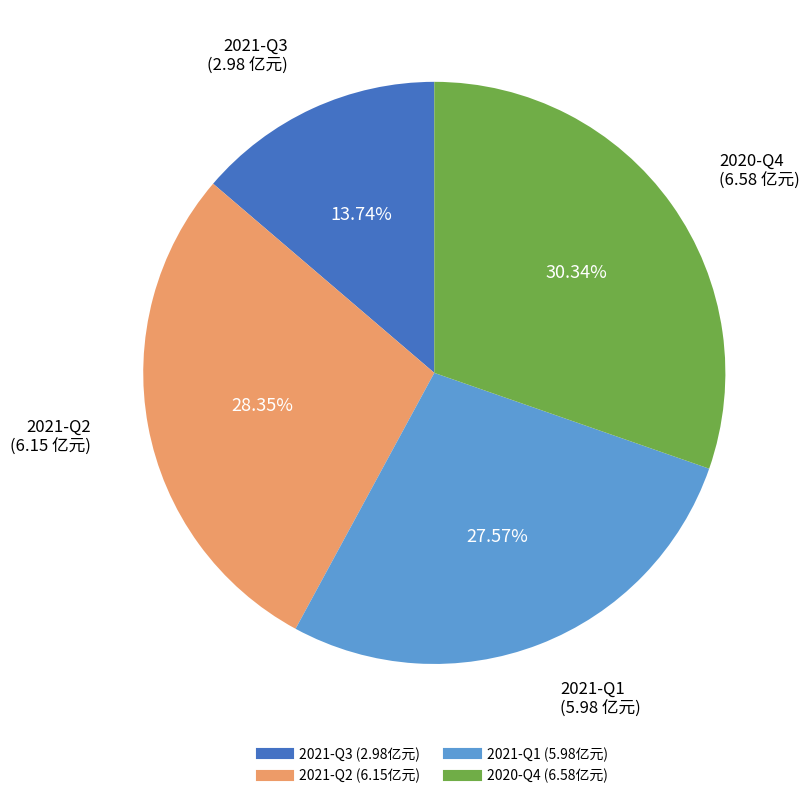

True or false: 2021-Q2 accounts for 28% of the total.

True